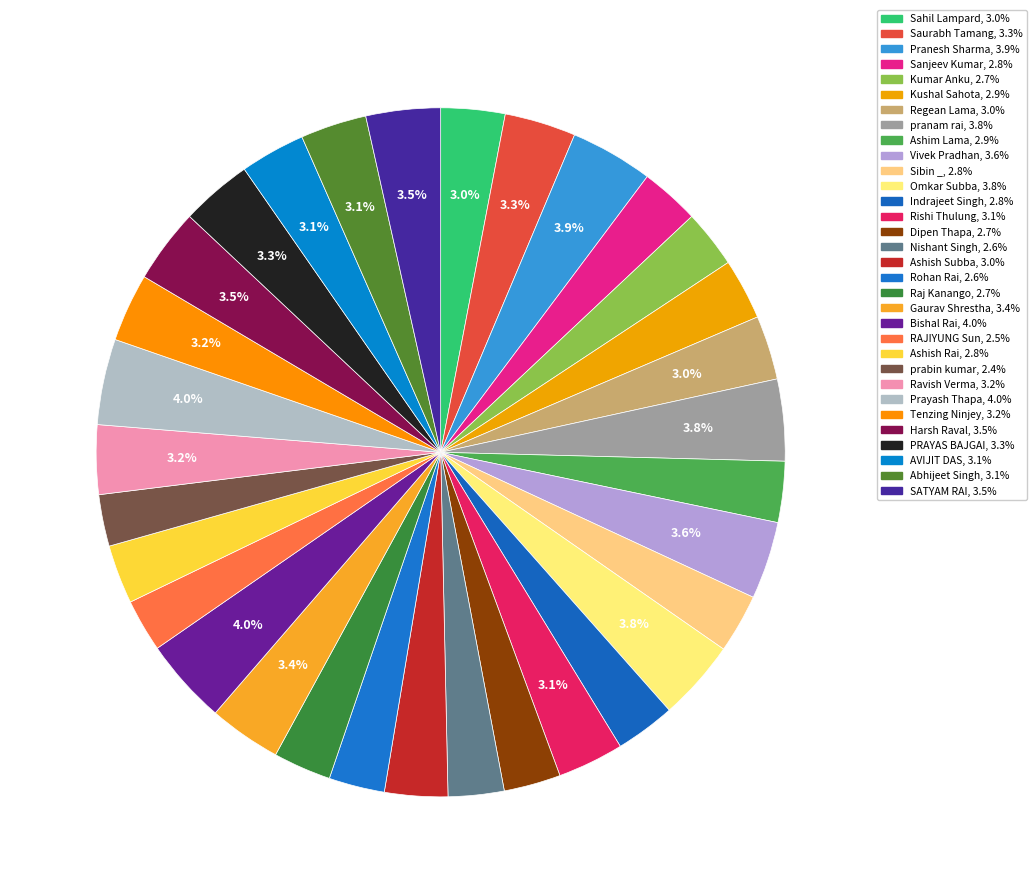

How many slices are in this pie chart?

32